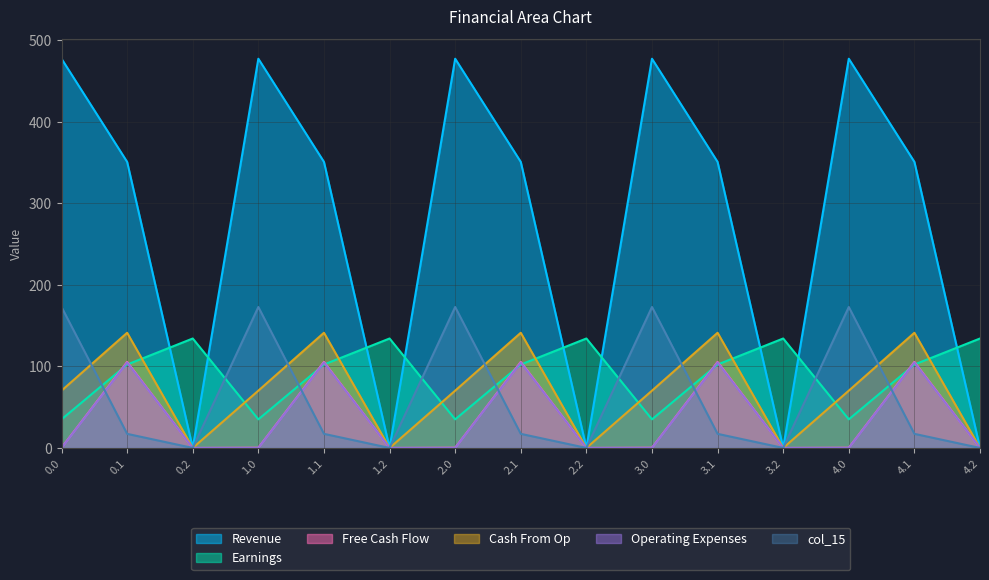

In col_13, how many points are higher than both neighbors (excluding endpoints)?

5